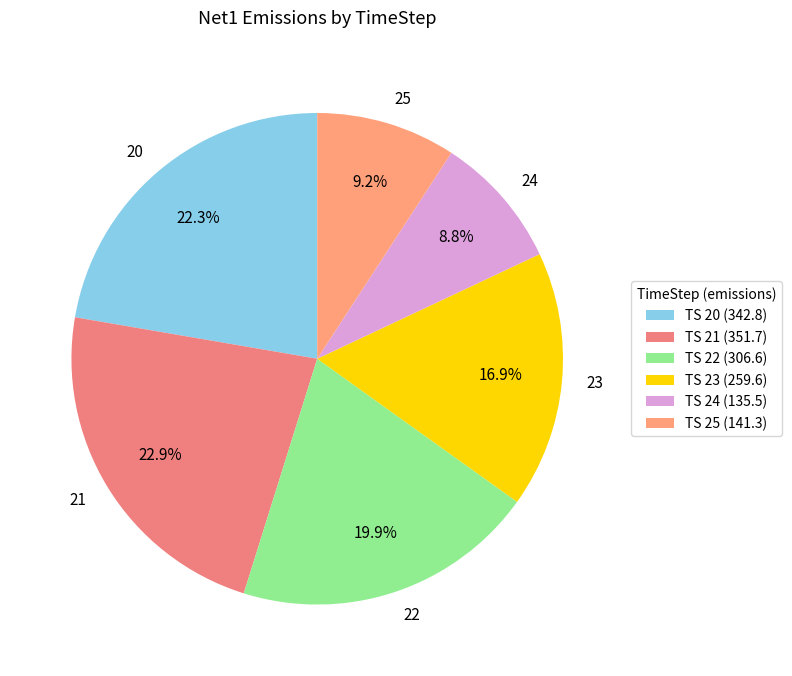

Does 22 represent more than half of the total?

No